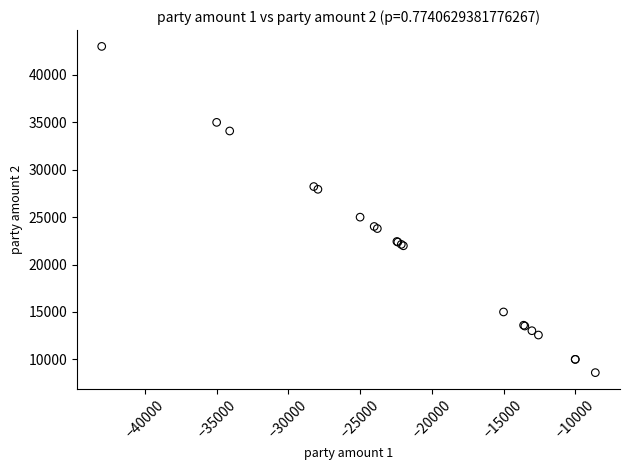

What Y value in the scatter plot is closest to 25806?

25000